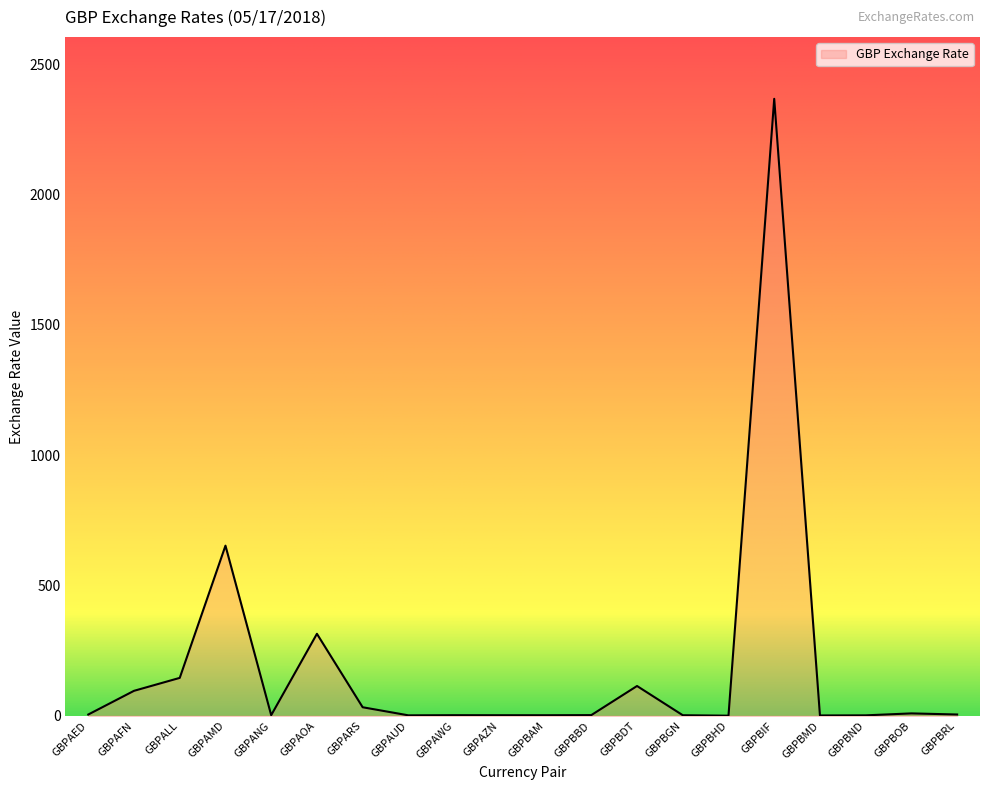

At which label is the value closest to 1183?

GBPAMD